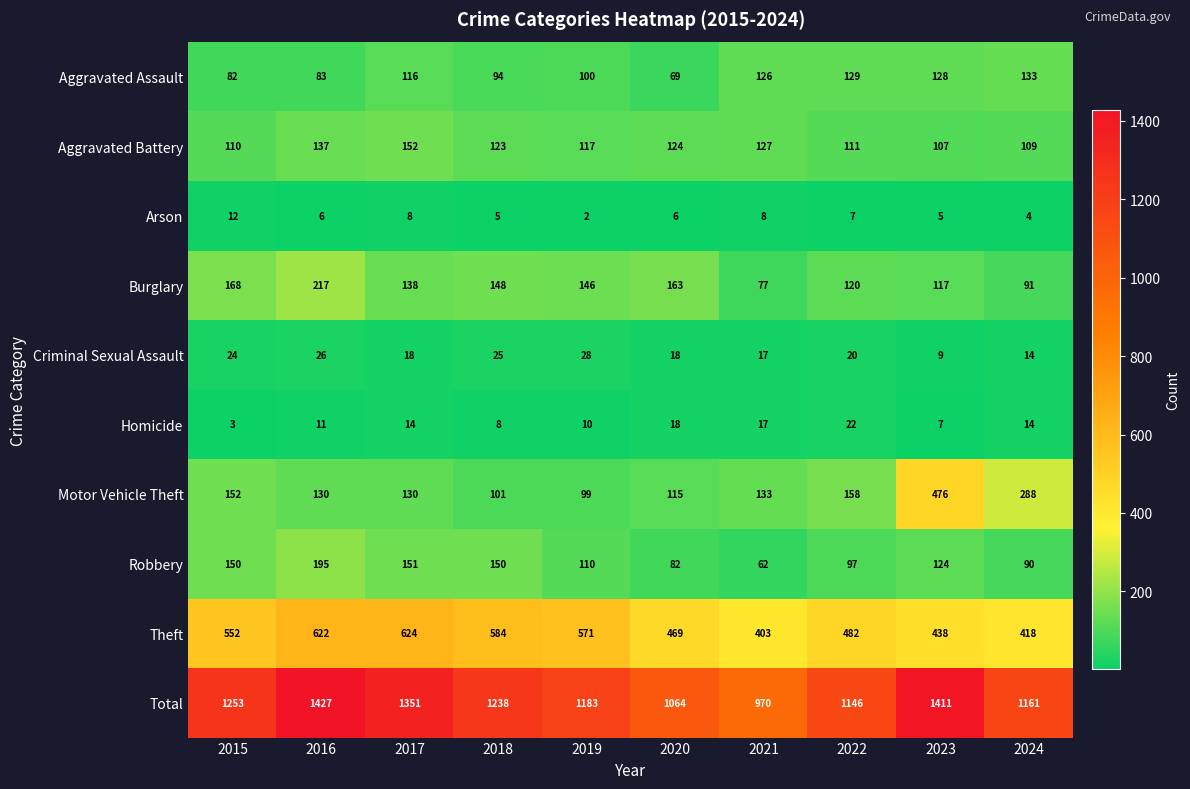

Which category has the lowest value across all series?

2019